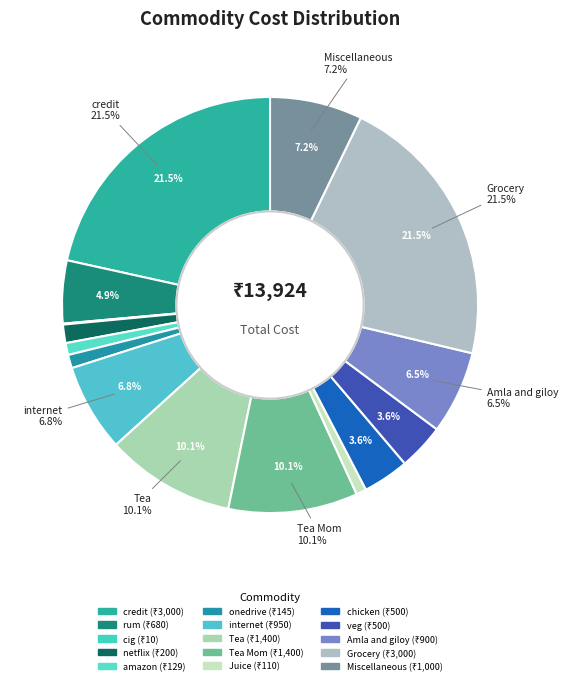

How many segments does this pie chart have?

15